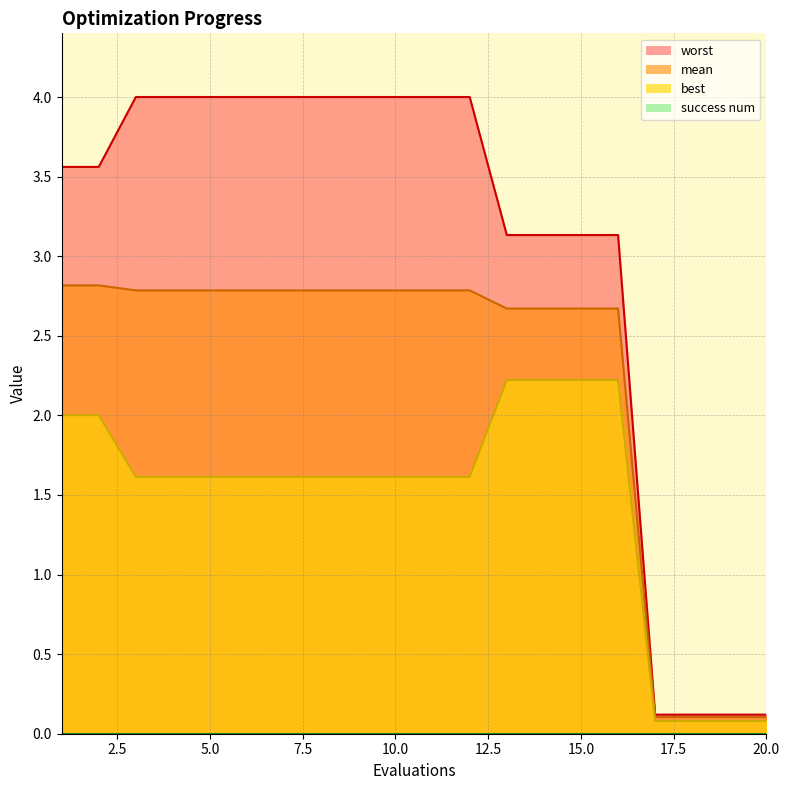

Rank the series by their average value, from lowest to highest.

best, mean, worst